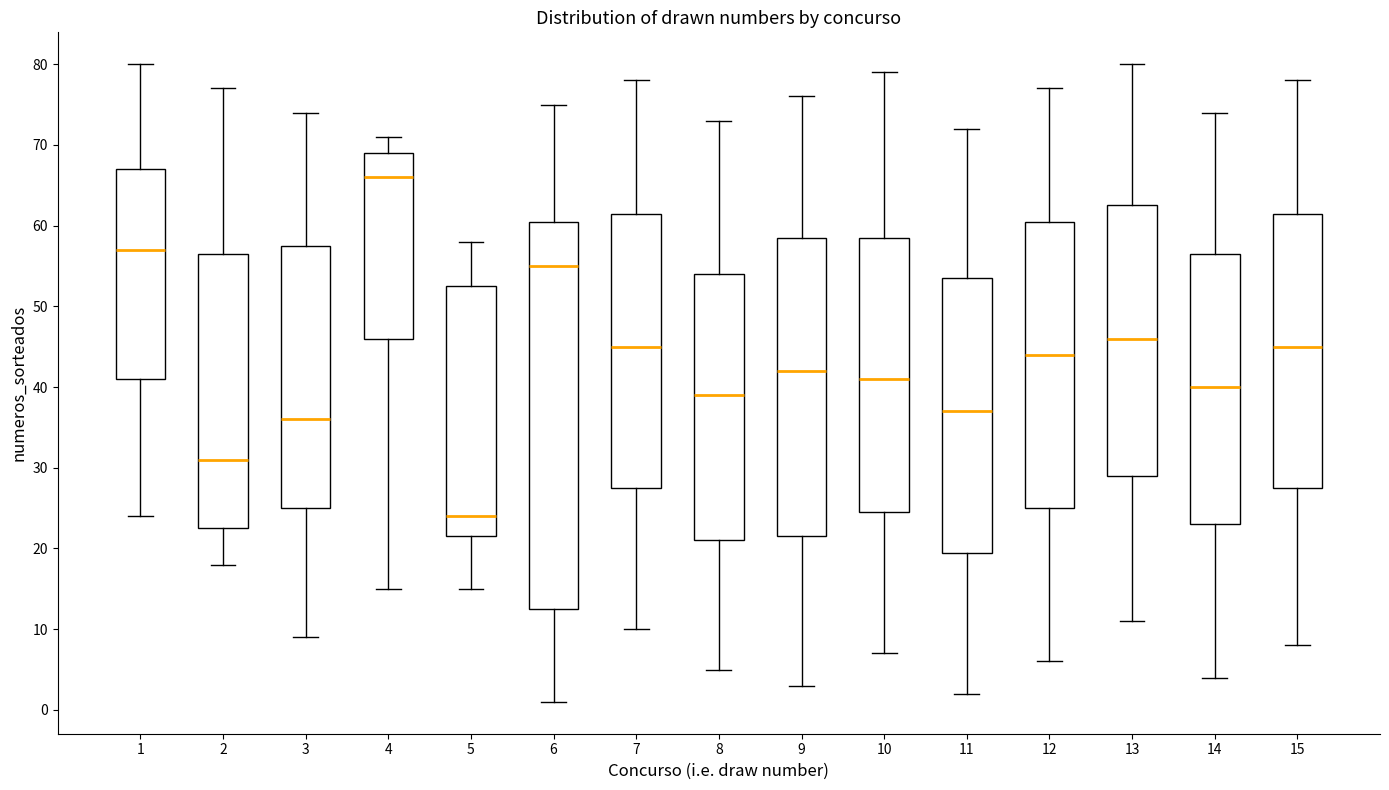

Reading left to right, read every box against the y-axis: the position of its median line, the range the box covers, and the ends of its whiskers. The values are not printed on the chart, so give them approximately, as read against the axis.

1: median 57, box 41 to 67, whiskers 24 to 80
2: median 31, box 23 to 57, whiskers 18 to 77
3: median 36, box 25 to 58, whiskers 9 to 74
4: median 66, box 46 to 69, whiskers 15 to 71
5: median 24, box 22 to 53, whiskers 15 to 58
6: median 55, box 13 to 61, whiskers 1 to 75
7: median 45, box 28 to 62, whiskers 10 to 78
8: median 39, box 21 to 54, whiskers 5 to 73
9: median 42, box 22 to 59, whiskers 3 to 76
10: median 41, box 25 to 59, whiskers 7 to 79
11: median 37, box 20 to 54, whiskers 2 to 72
12: median 44, box 25 to 61, whiskers 6 to 77
13: median 46, box 29 to 63, whiskers 11 to 80
14: median 40, box 23 to 57, whiskers 4 to 74
15: median 45, box 28 to 62, whiskers 8 to 78